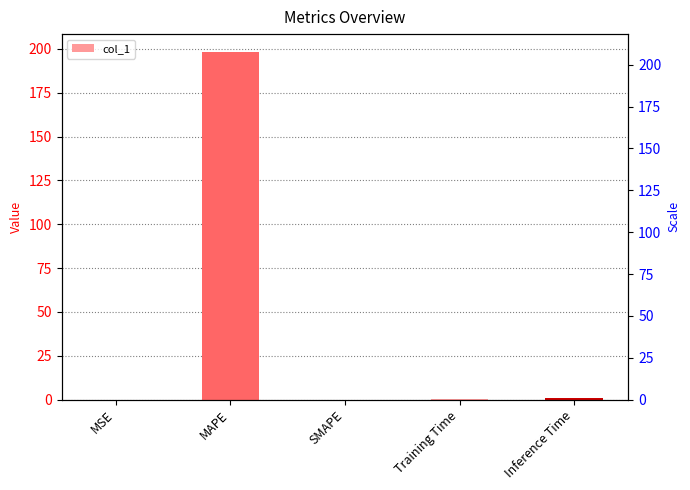

What is the average value?

39.9